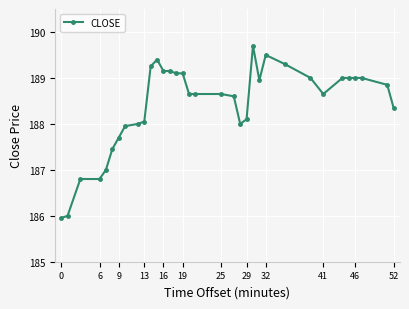

What is the value of the 15th point from the left?

189.1